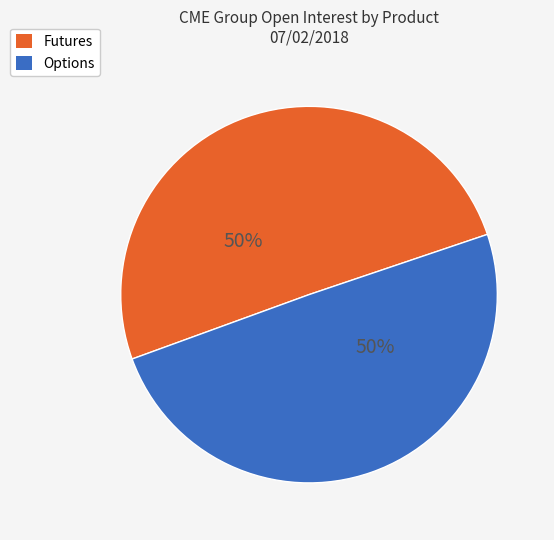

Is it true that Options is 61% of the pie?

False